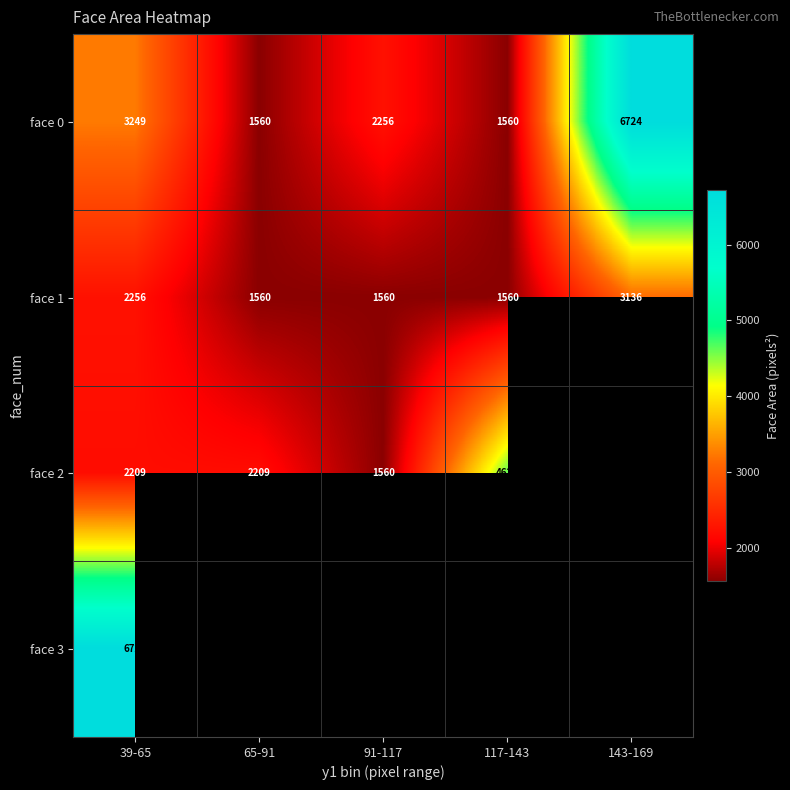

The value of face 0 at 39-65 is 2201.3. True or false?

False